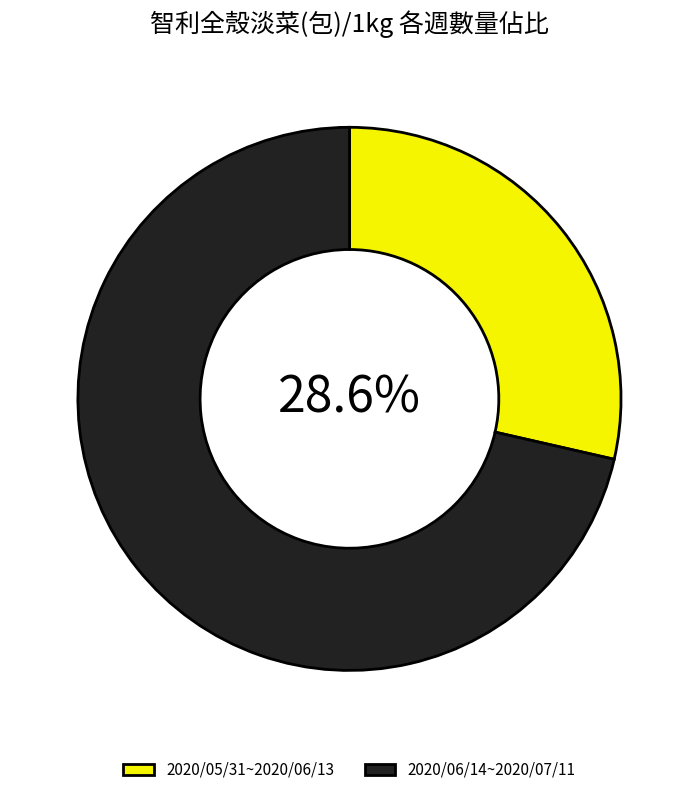

To the nearest percent, what is the difference between the largest and smallest slice percentages?

43%